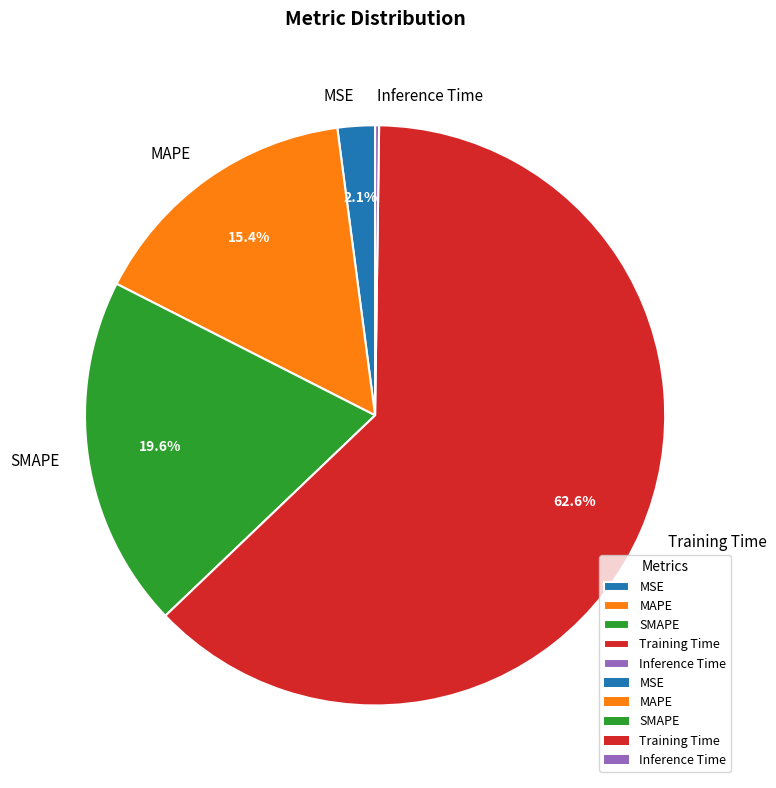

Does MAPE represent more than half of the total?

No